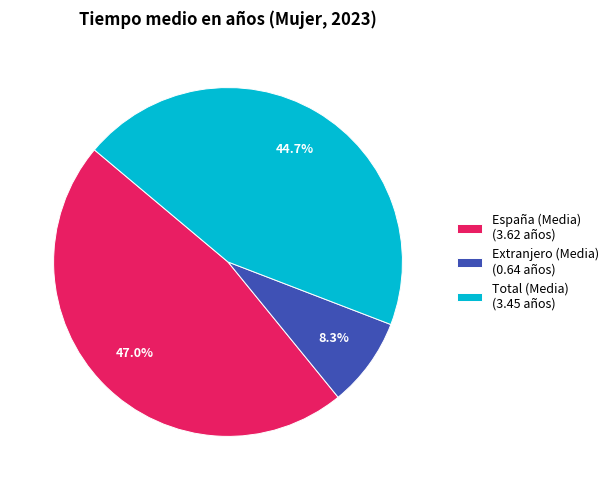

What is the ratio of the value at Total (Media) (3.45 años) to the value at España (Media) (3.62 años)?

1.0